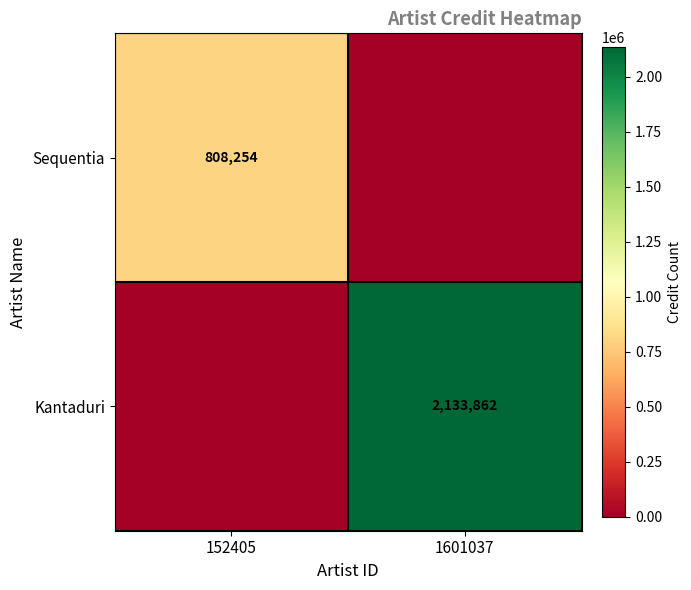

True or false: Sequentia has a value of 808254 at 152405.

True